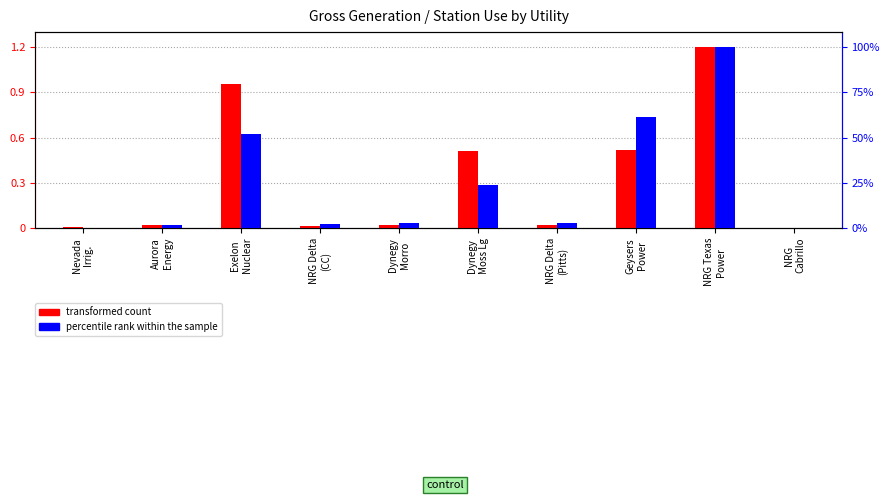

Rank the series by their average value, from highest to lowest.

transformed count, percentile rank within the sample